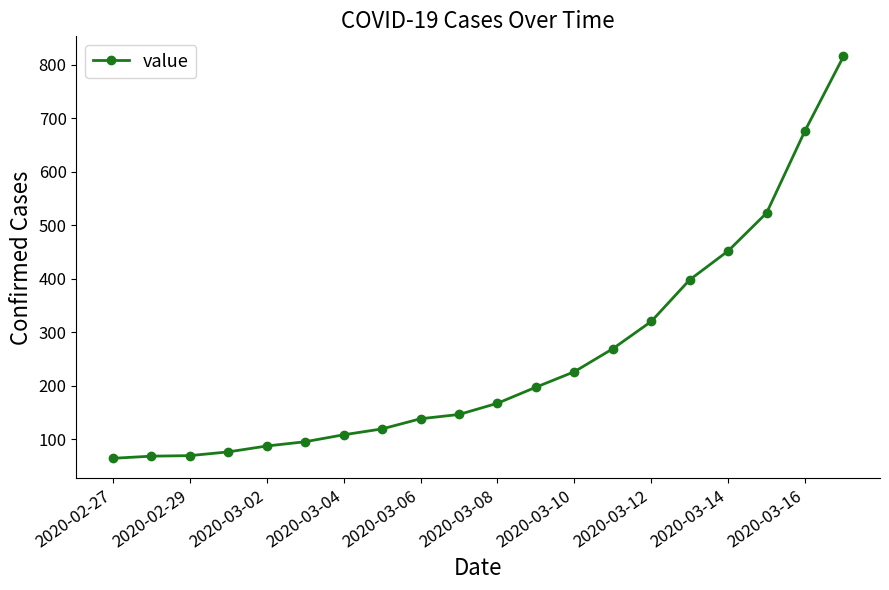

What is the difference between the maximum and second lowest values?

748